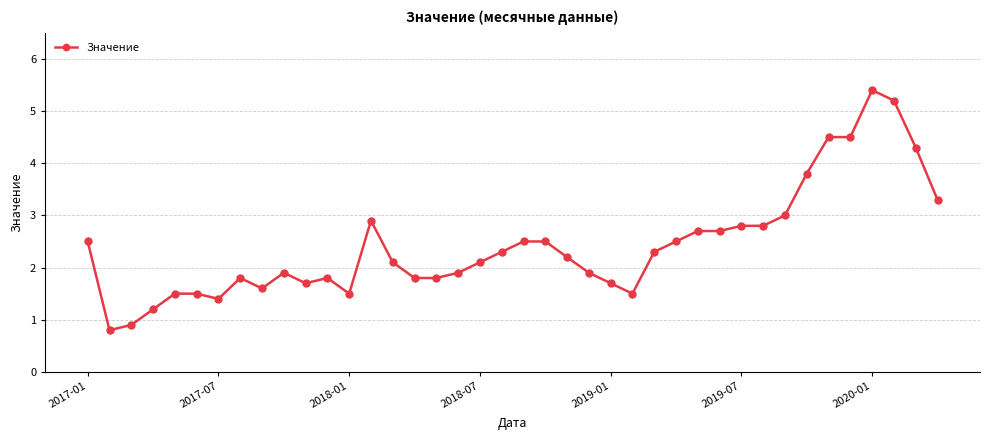

Reading left to right, list all the values displayed in this chart.

2.5	0.8	0.9	1.2	1.5	1.5	1.4	1.8	1.6	1.9	1.7	1.8	1.5	2.9	2.1	1.8	1.8	1.9	2.1	2.3	2.5	2.5	2.2	1.9	1.7	1.5	2.3	2.5	2.7	2.7	2.8	2.8	3.0	3.8	4.5	4.5	5.4	5.2	4.3	3.3